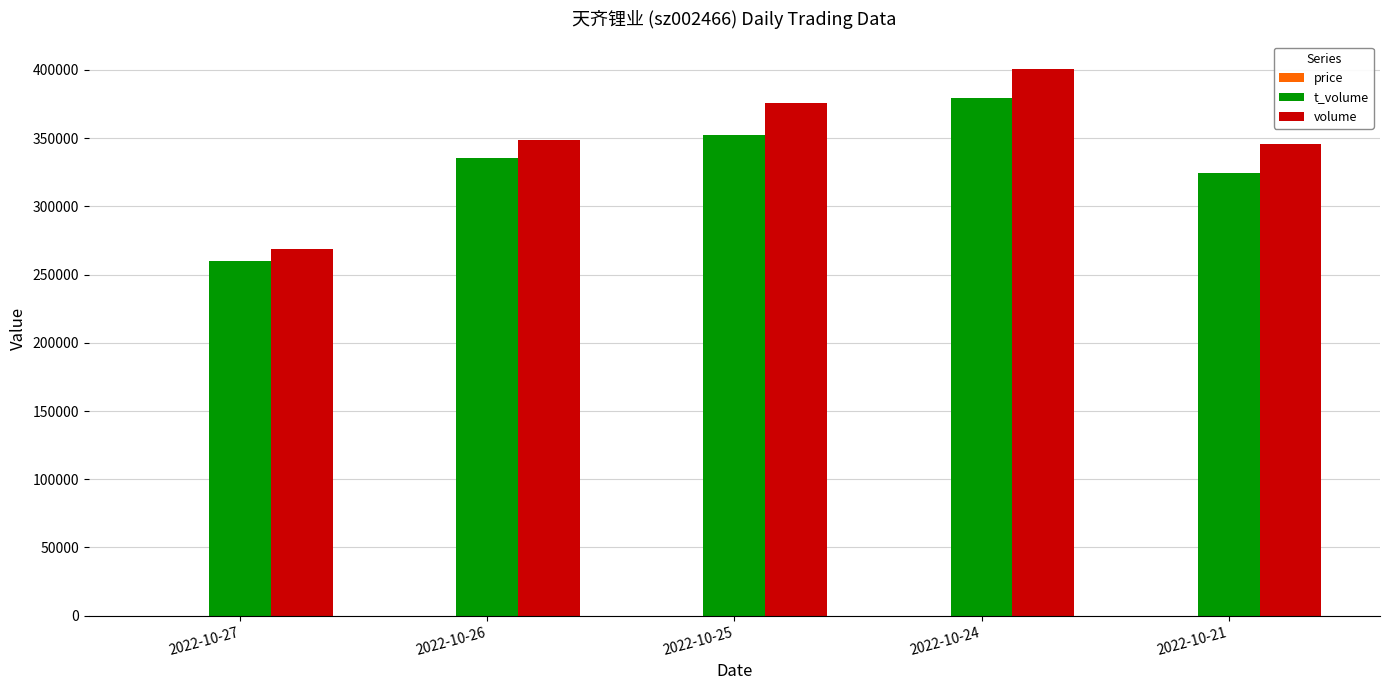

What is the highest value of the volume series?

400705.0